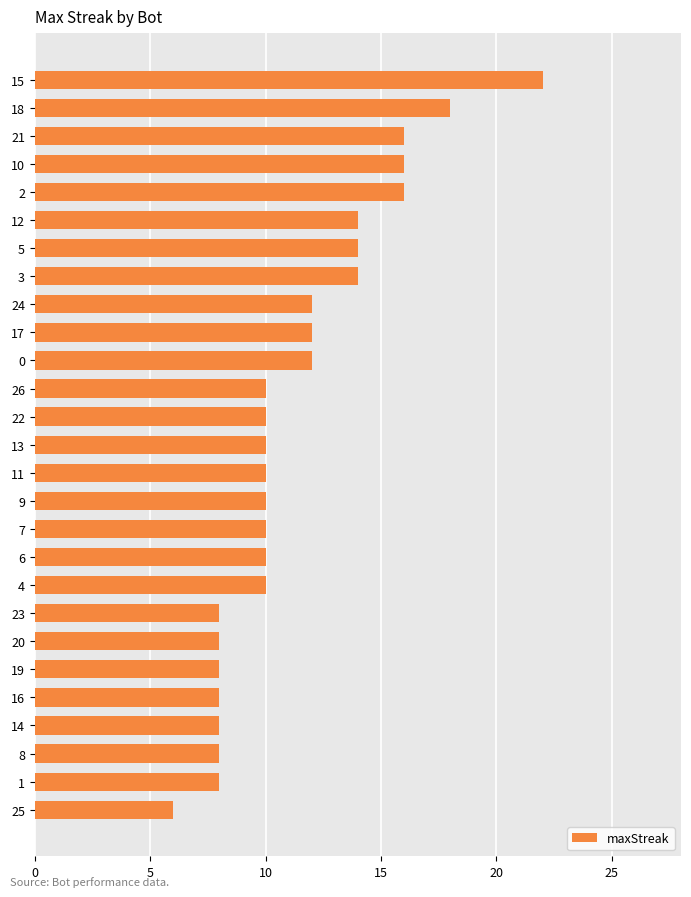

Reading top to bottom, list all the values displayed in this chart.

22	18	16	16	16	14	14	14	12	12	12	10	10	10	10	10	10	10	10	8	8	8	8	8	8	8	6